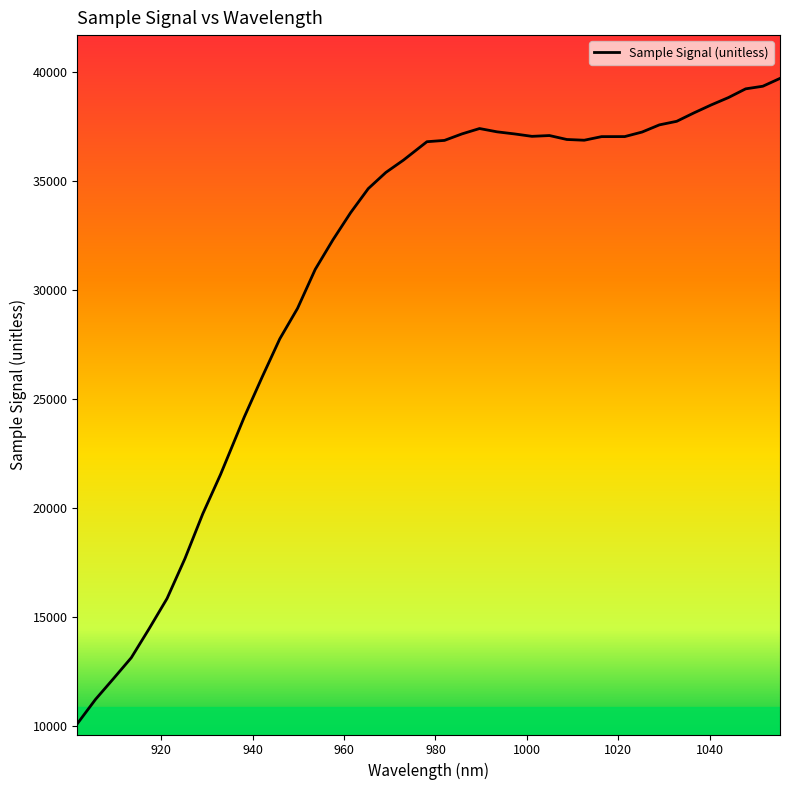

What is the smallest value displayed?

10127